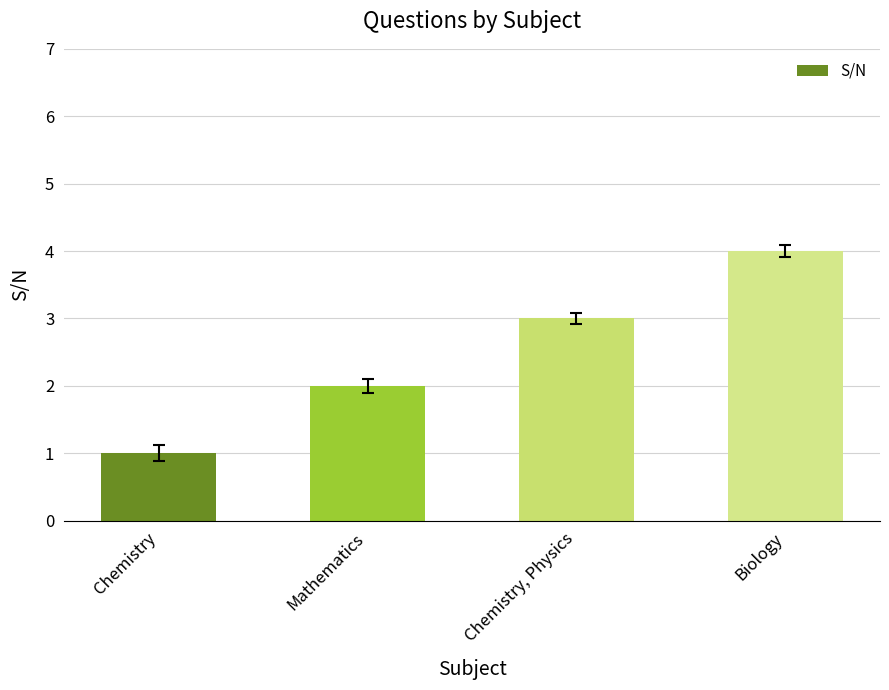

List the labels in order of value, largest first.

Biology, Chemistry, Physics, Mathematics, Chemistry